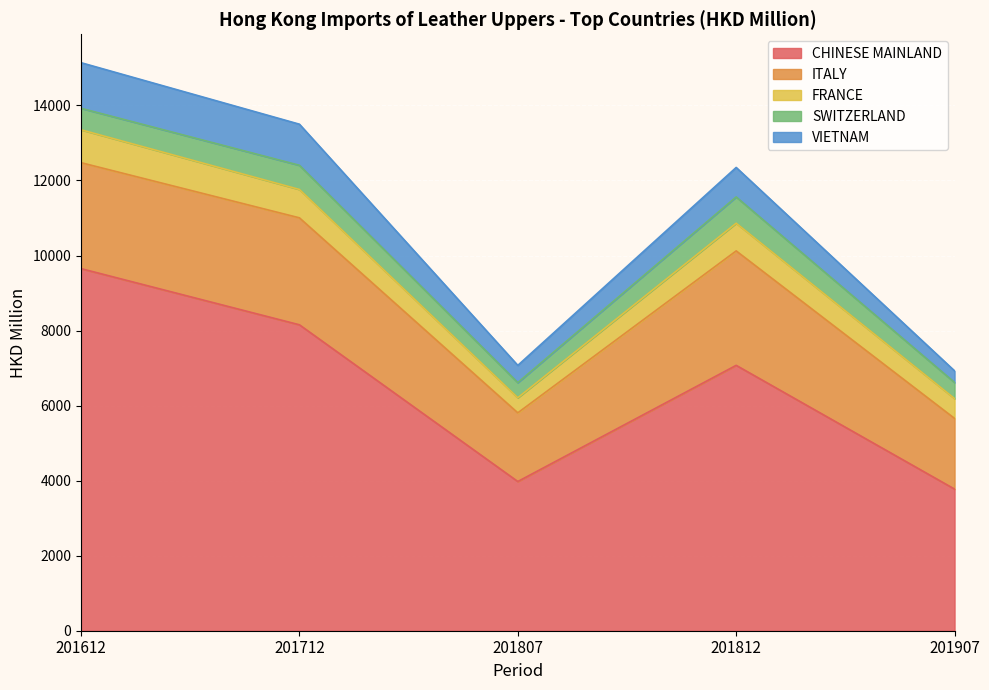

True or false: CHINESE MAINLAND and SWITZERLAND cross at least once.

False